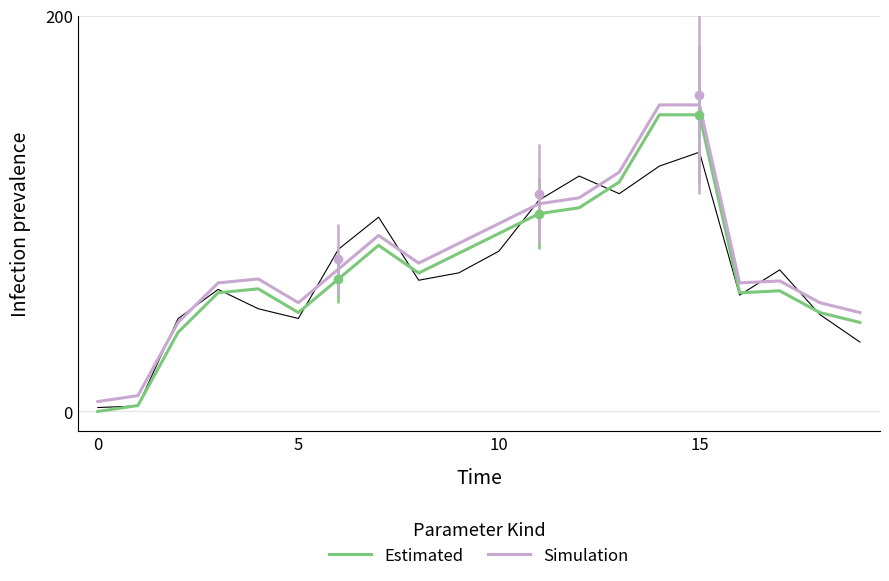

List the series in order of their overall mean, highest first.

Simulation, Estimated